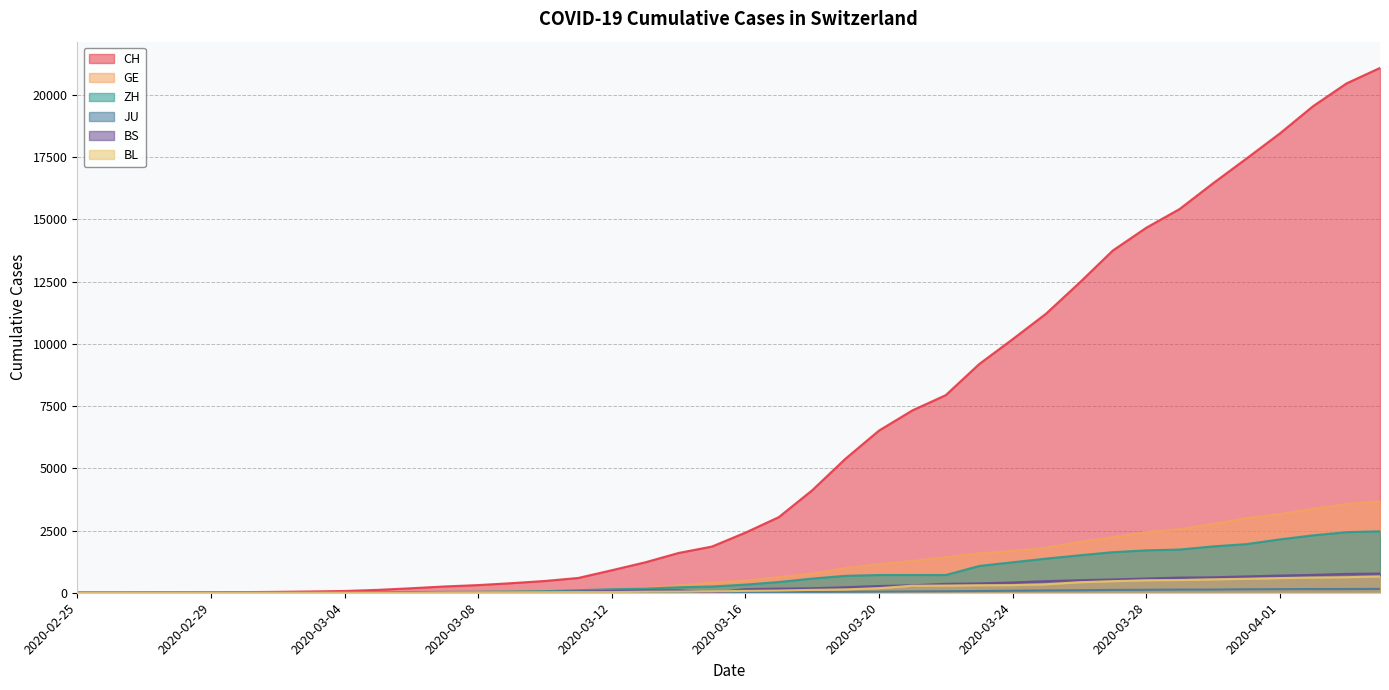

How many data points in CH are less than 2415?

20